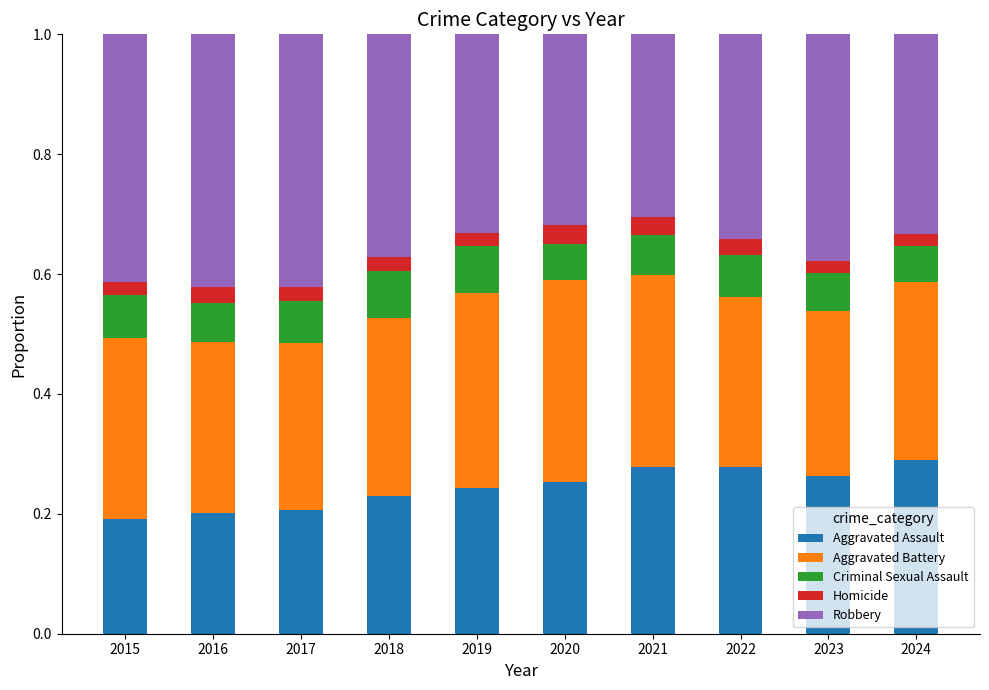

The Aggravated Assault series shows 0.3 at 2022. True or false?

True